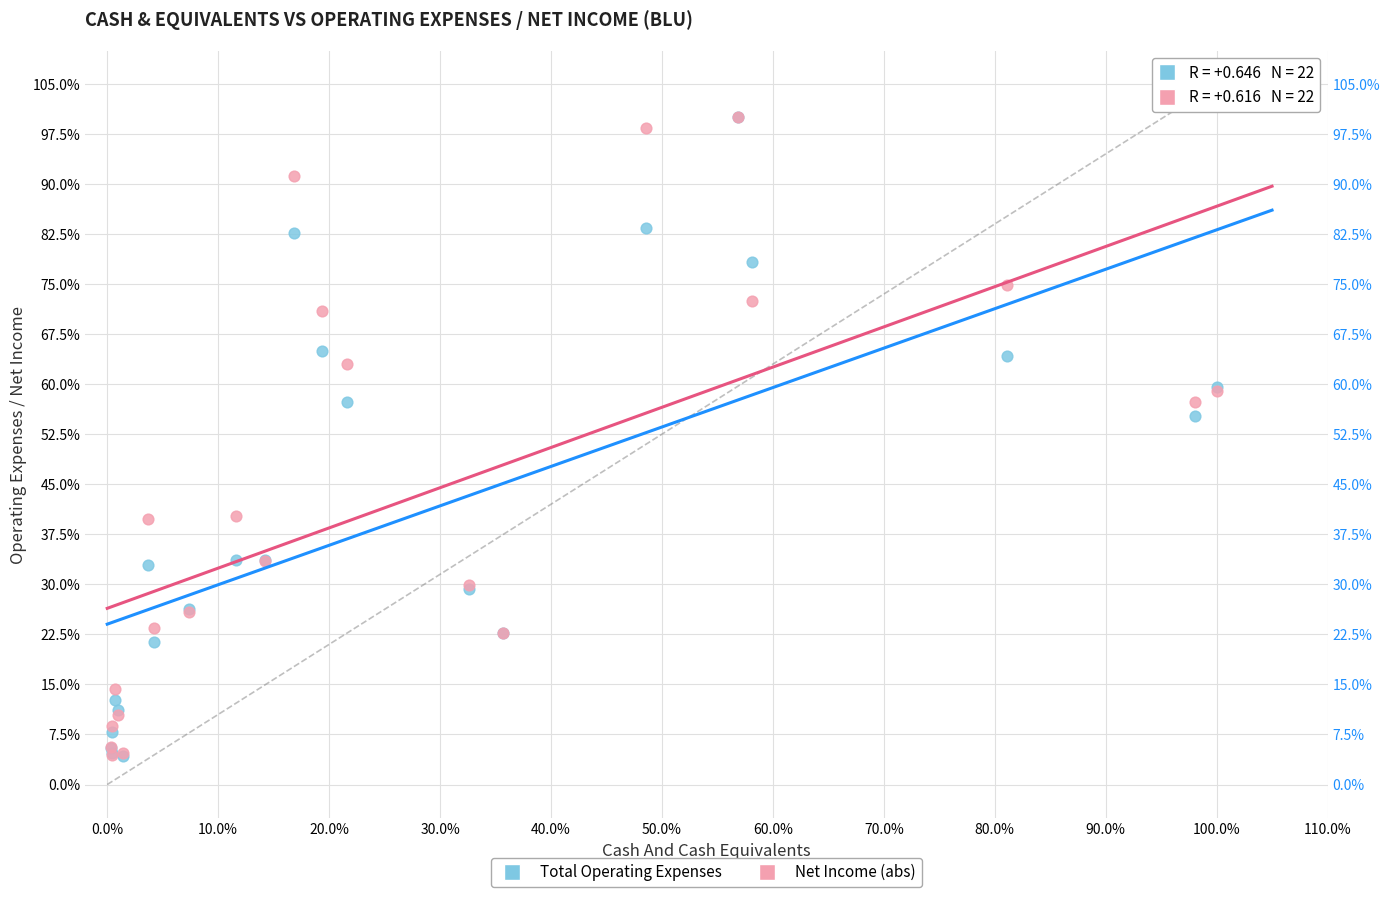

What are all the series names shown in the legend?

Total Operating Expenses, Net Income (abs)